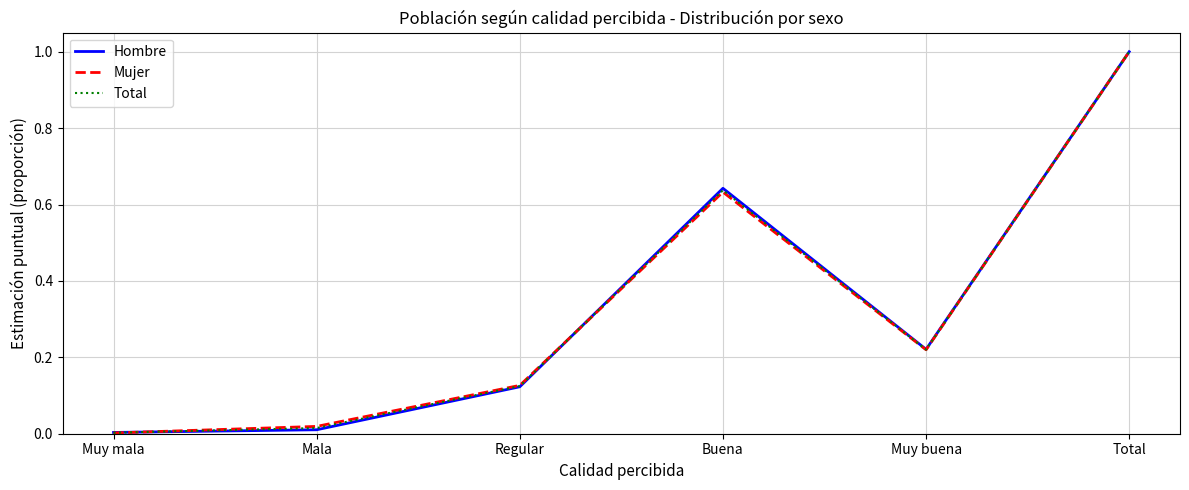

True or false: Hombre has a value of 0.0 at Muy mala.

True